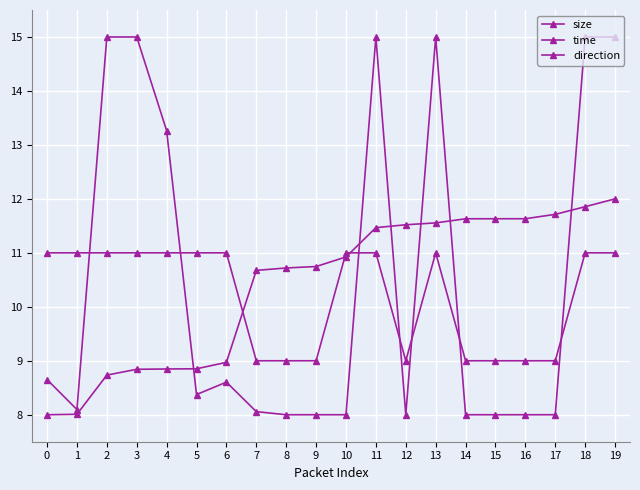

Is this an area chart (filled region under the line)?

No